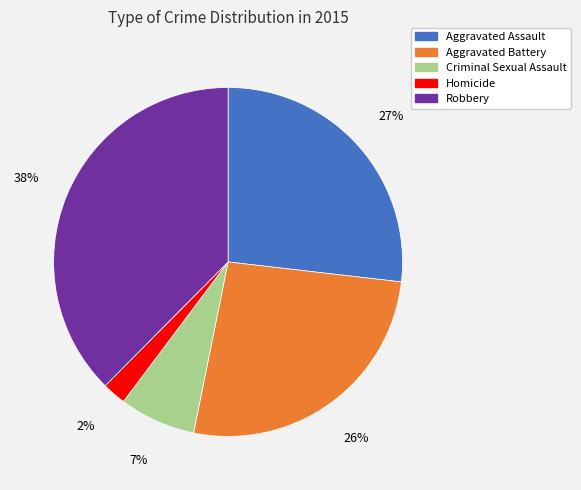

Approximately how many times larger is the value at Homicide compared to Aggravated Assault?

0.1